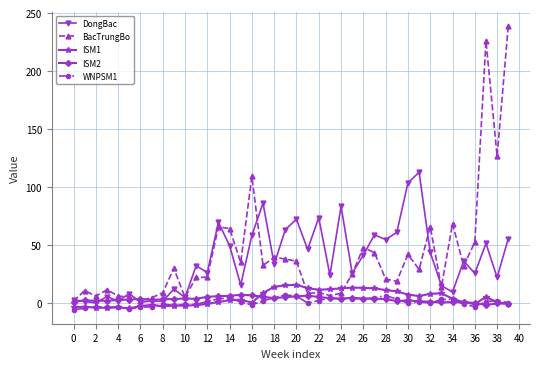

True or false: ISM1 and BacTrungBo cross at least once.

True